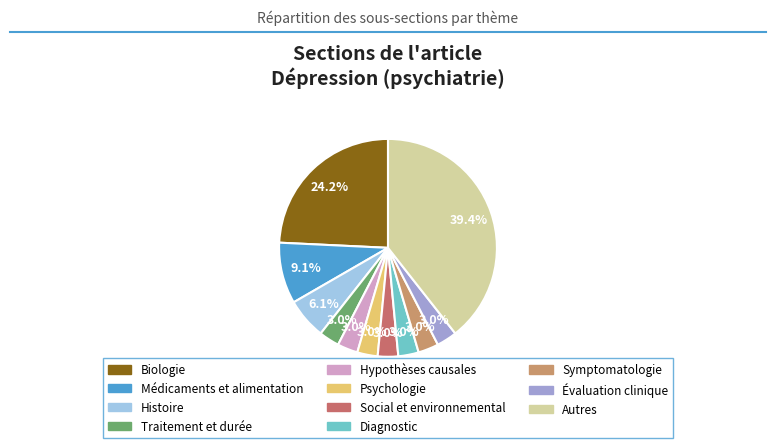

Does any single category account for the majority?

No